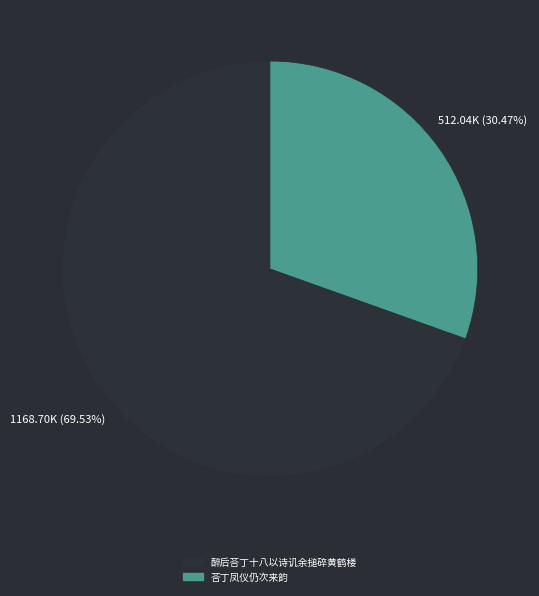

Combined, what portion of the pie is 荅丁凤仪仍次来韵 and 醉后荅丁十八以诗讥余搥碎黄鹤楼?

100.0%